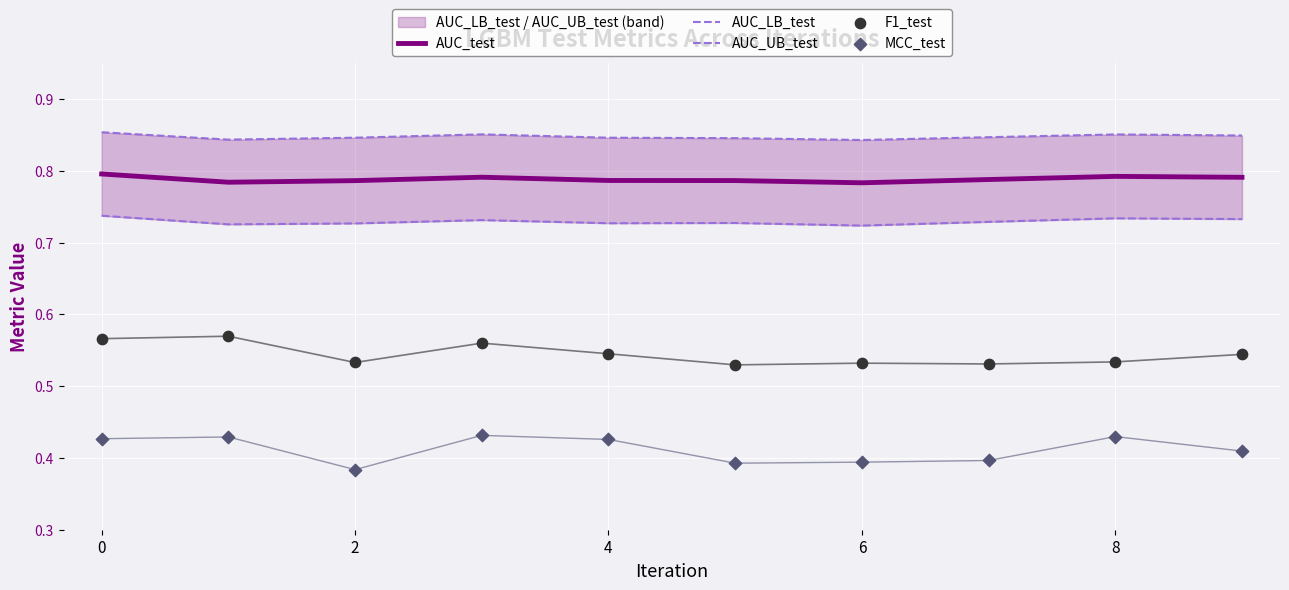

Which series reaches the minimum Y coordinate?

MCC_test